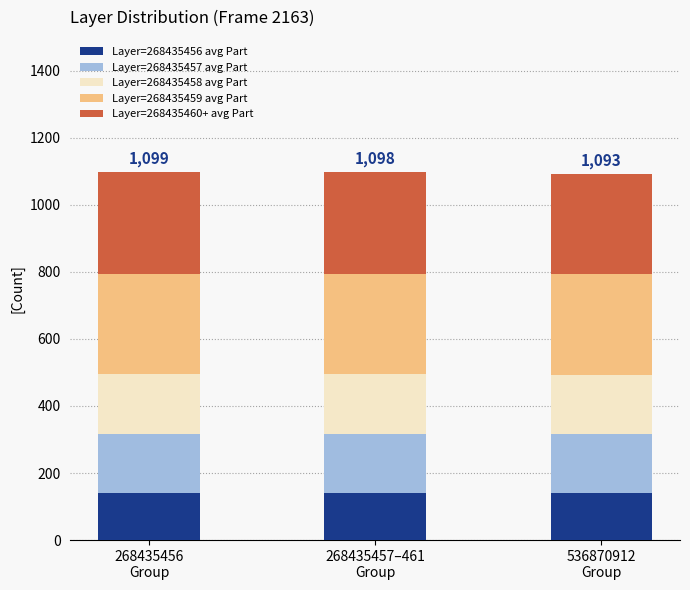

What is the lowest value of the Layer=268435456 avg Part series?

140